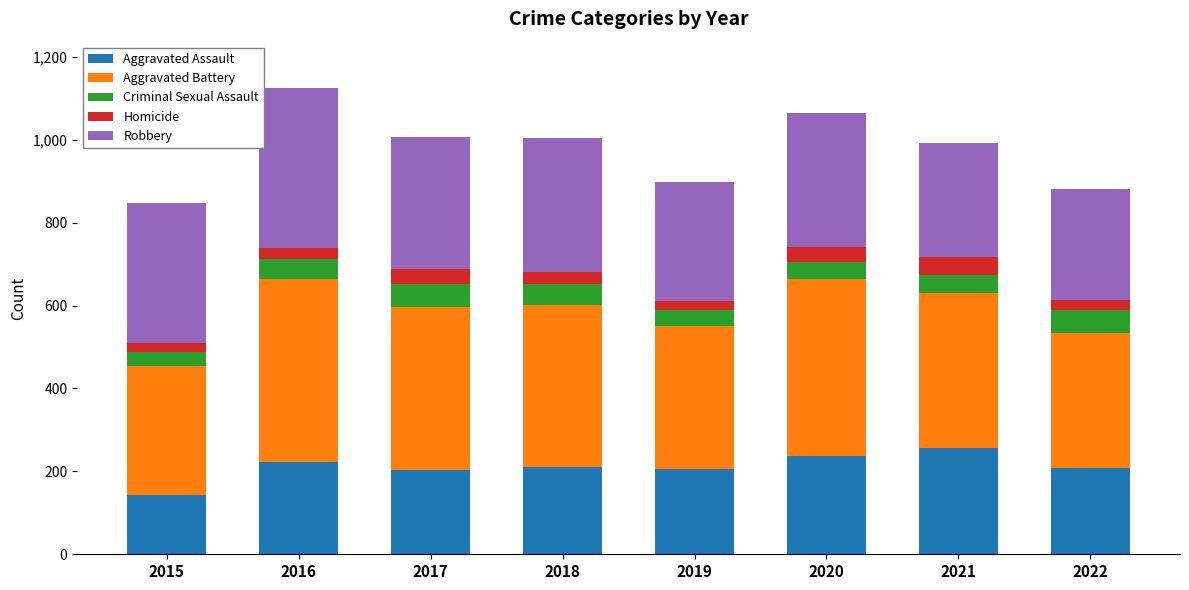

Is it true that Aggravated Assault equals 118 at 2017?

False